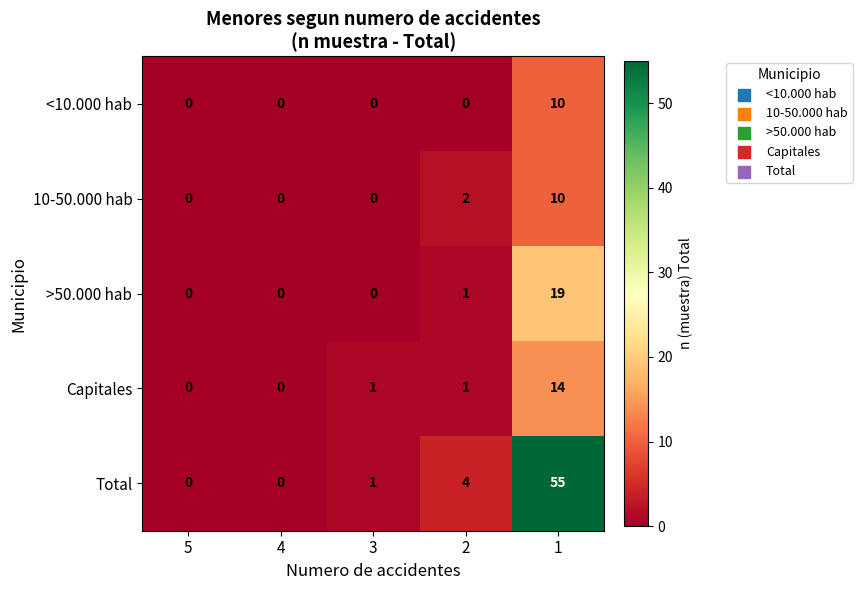

Reading left to right, list all the values displayed in this chart.

<10.000 hab: 5=0	4=0	3=0	2=0	1=10
10-50.000 hab: 5=0	4=0	3=0	2=2	1=10
>50.000 hab: 5=0	4=0	3=0	2=1	1=19
Capitales: 5=0	4=0	3=1	2=1	1=14
Total: 5=0	4=0	3=1	2=4	1=55